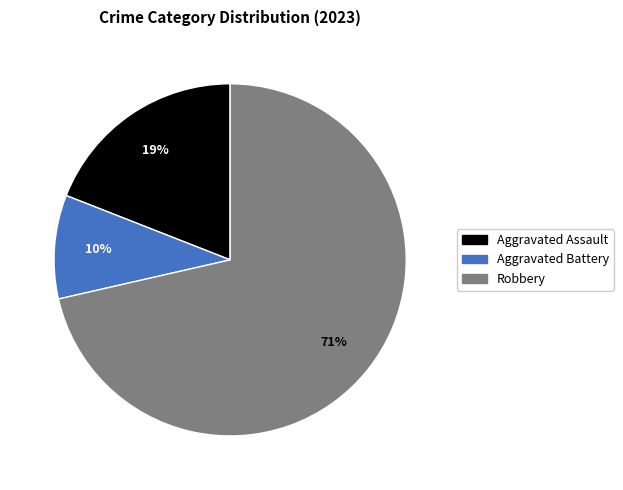

Is there any slice that represents more than half of the pie?

Yes